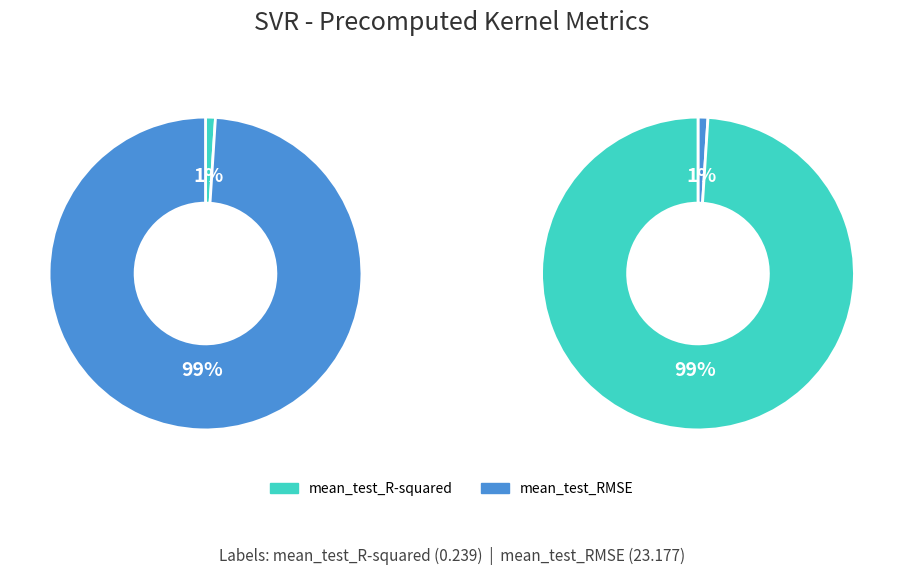

Which slice is the largest?

mean_test_RMSE